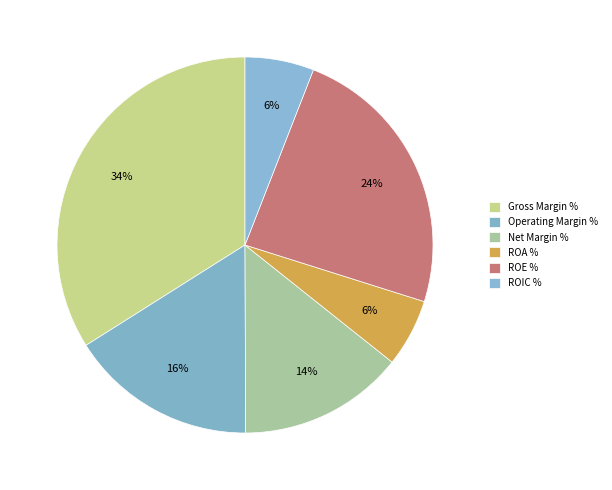

To the nearest percent, what is the average slice percentage?

17%